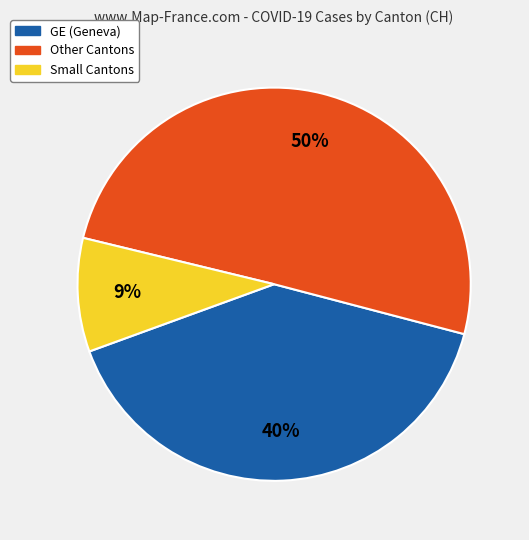

To the nearest percent, what is the difference between the largest and smallest slice percentages?

41%